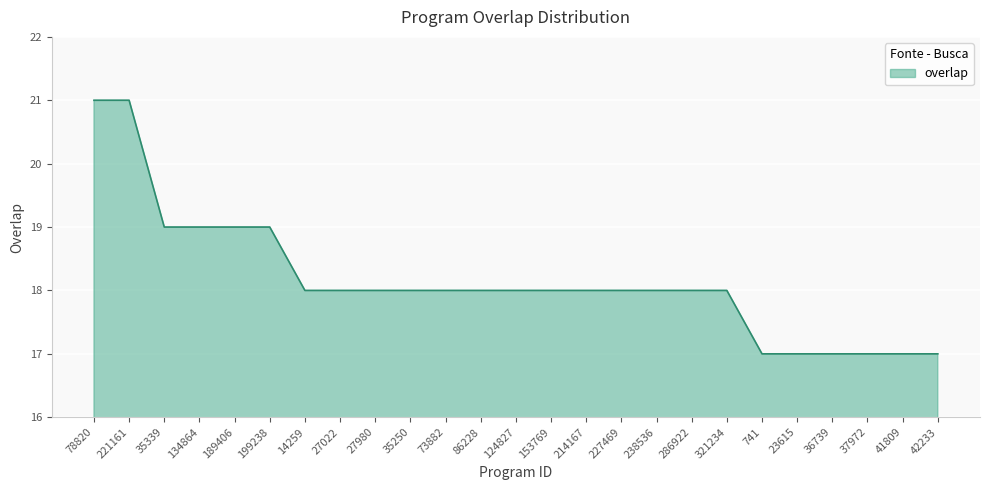

The chart shows a value of 18 at 286922. True or false?

True